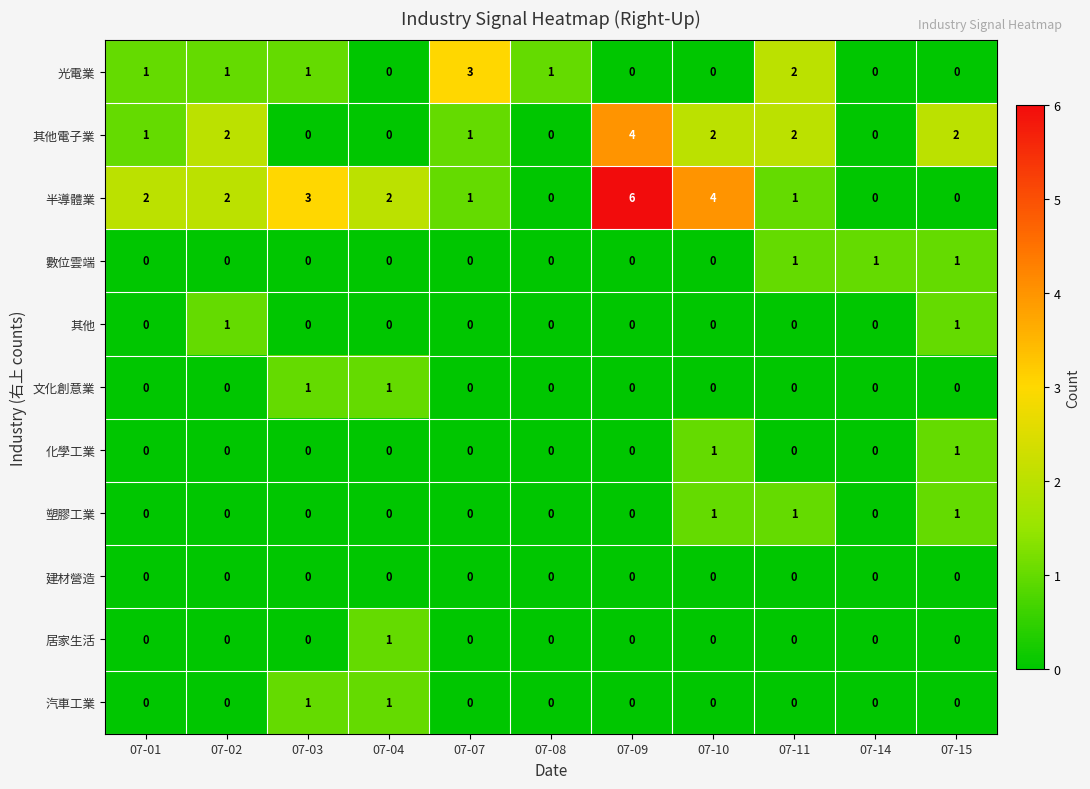

How many series are shown in this chart?

11